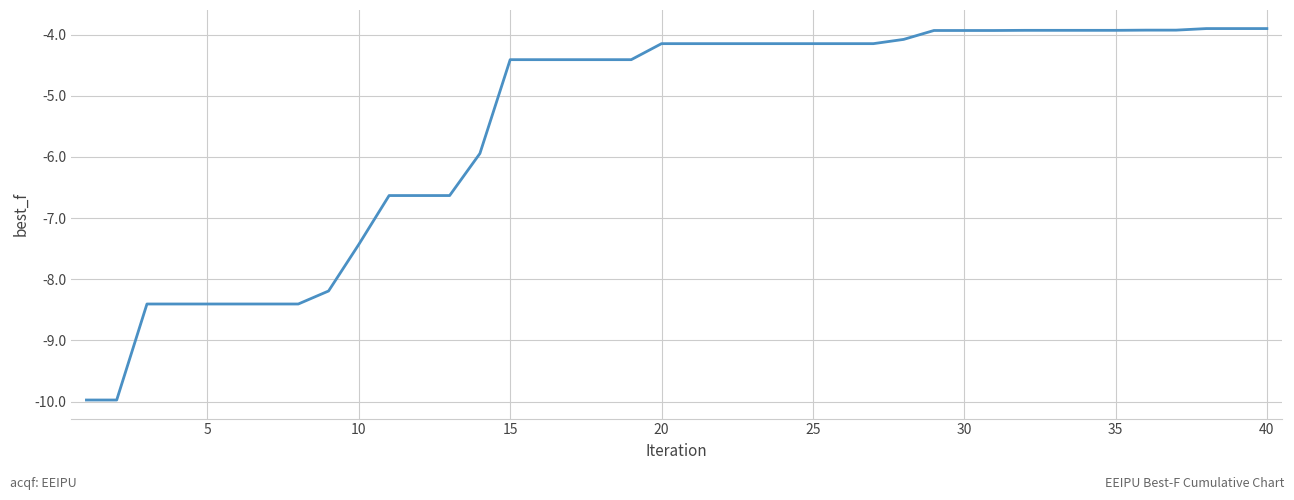

What is the minimum value shown in the chart?

-10.0